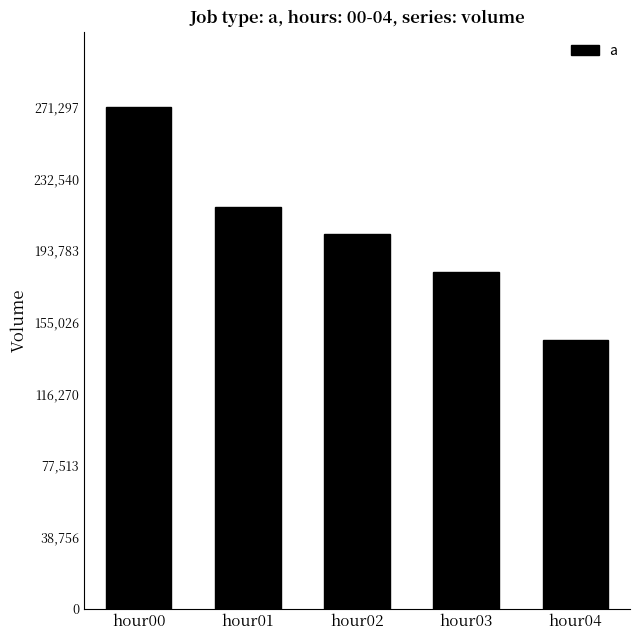

What is the sum of the values at hour01 and hour03?

398855